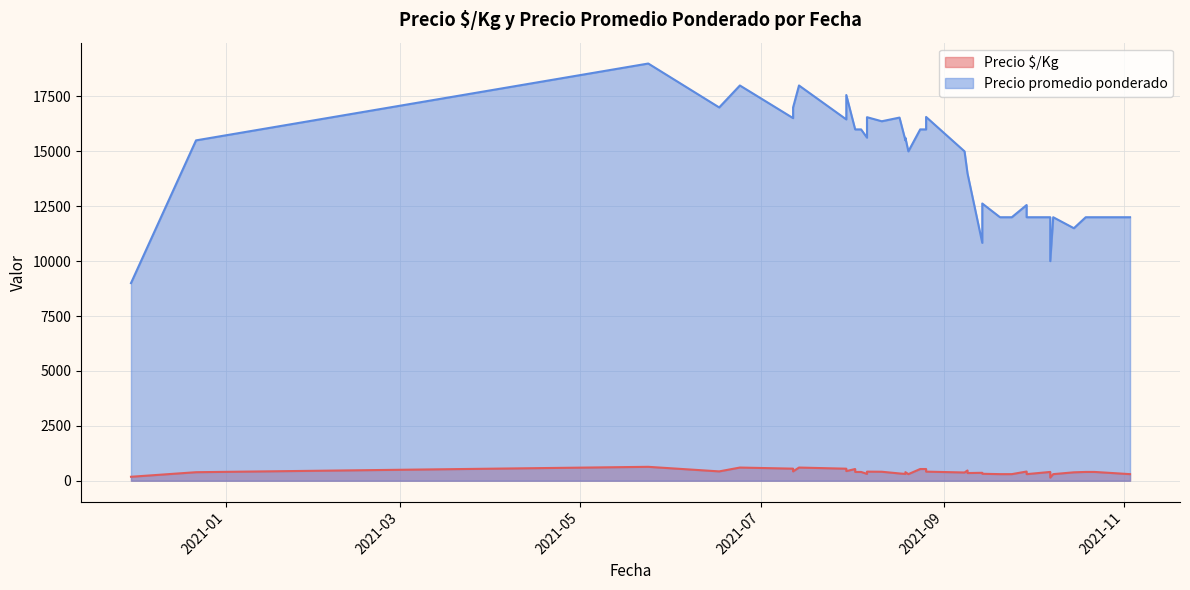

How many distinct data groups are displayed?

2